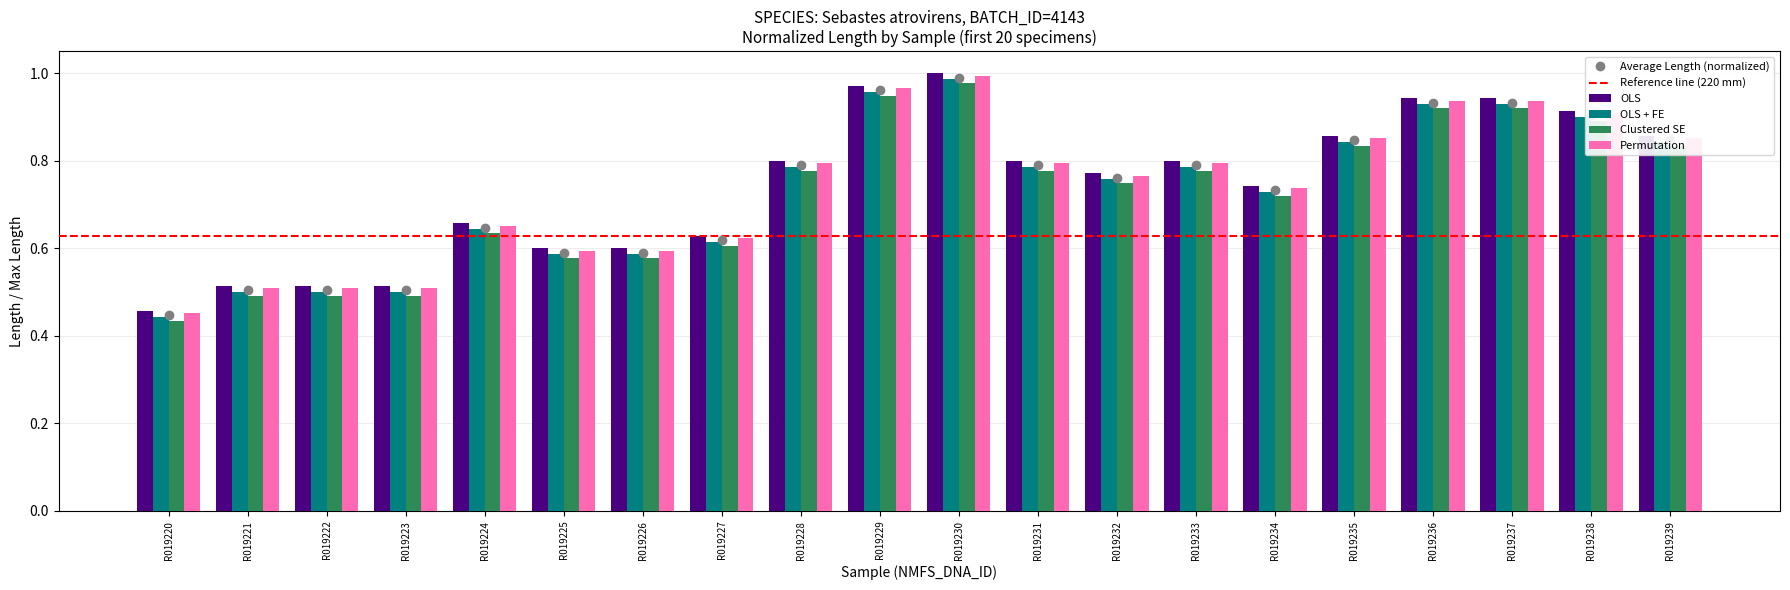

At which label does OLS + FE reach its peak?

R019230